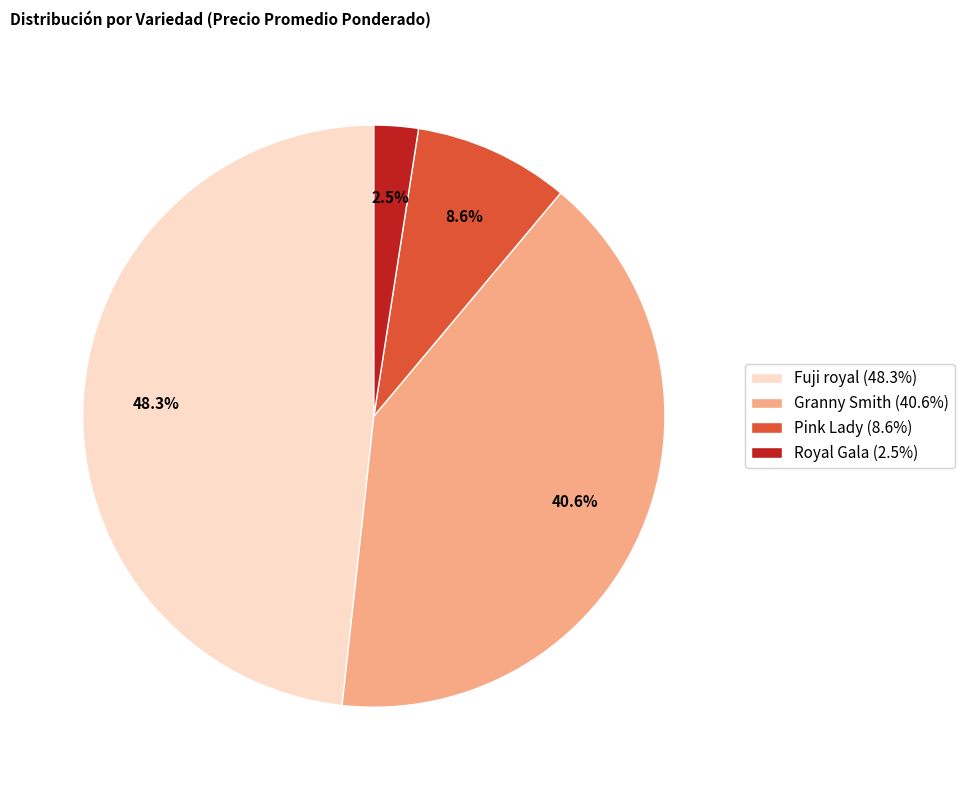

Is there any slice that represents more than half of the pie?

No